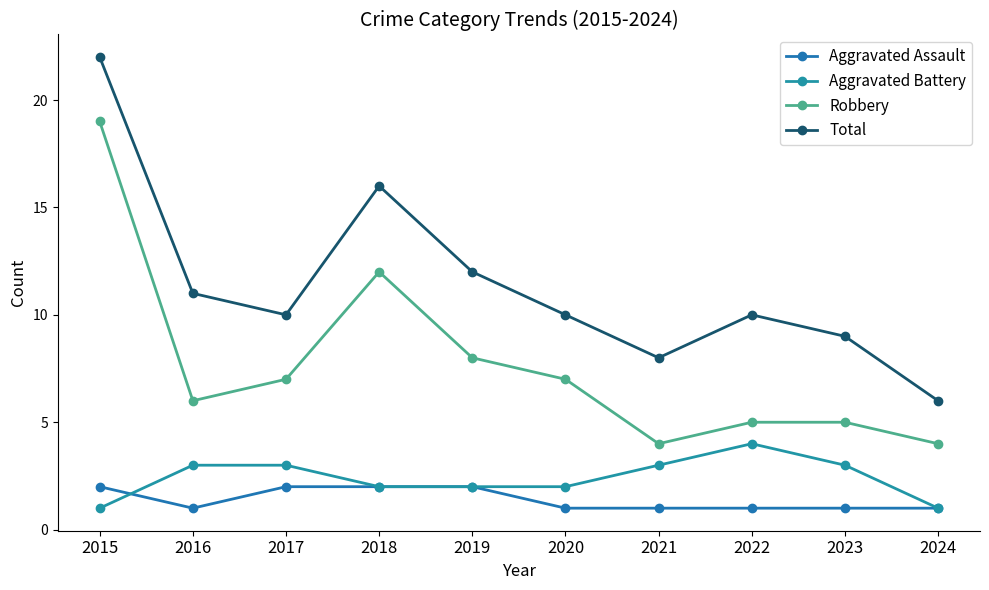

Is the value of Aggravated Assault at 2023 greater than the value of Total at 2024?

No